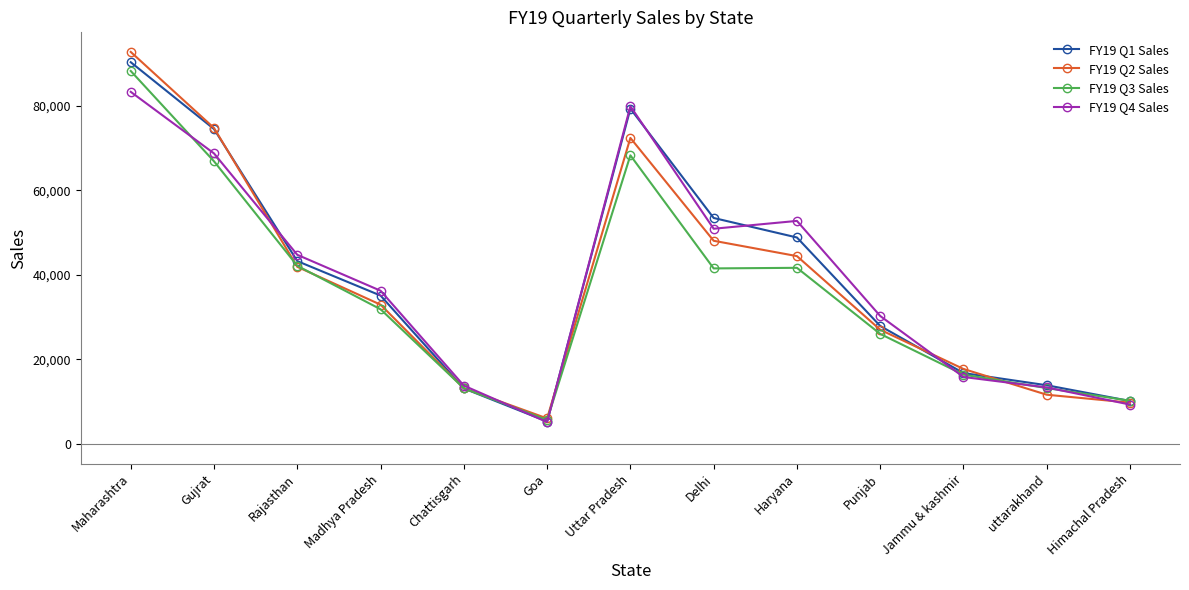

Is it true that FY19 Q4 Sales equals 62294 at Rajasthan?

False